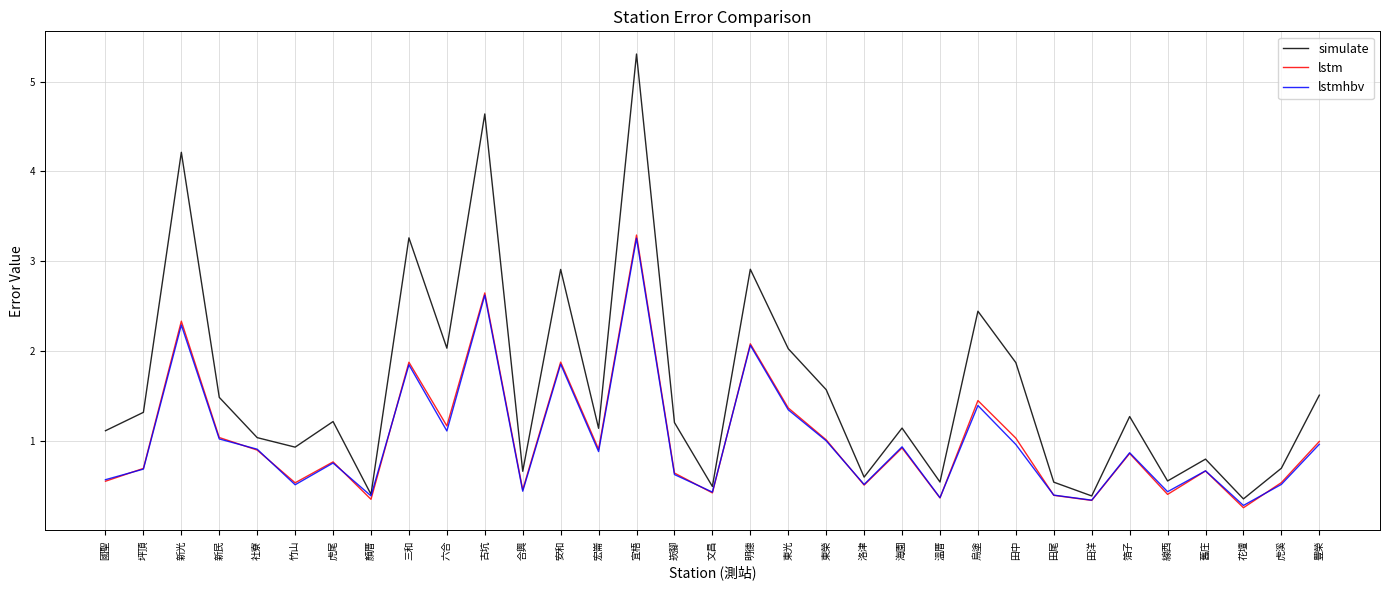

How many values in the simulate series exceed 1?

21